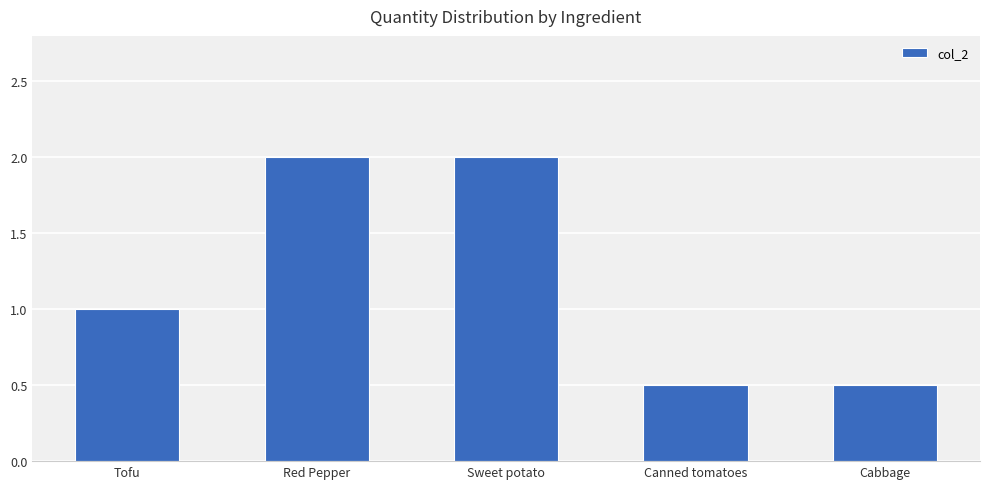

What position from the right is Canned tomatoes?

2